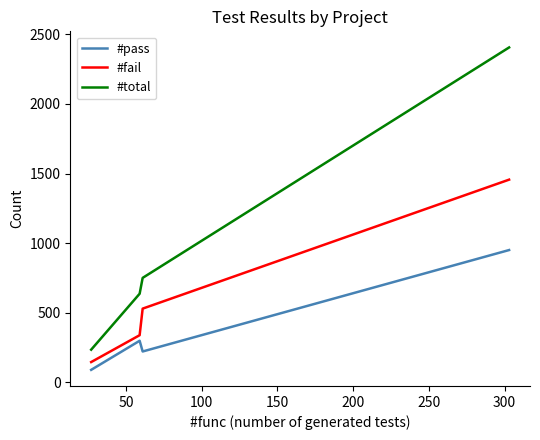

What is the difference between the second highest and second lowest values in the #pass series?

77